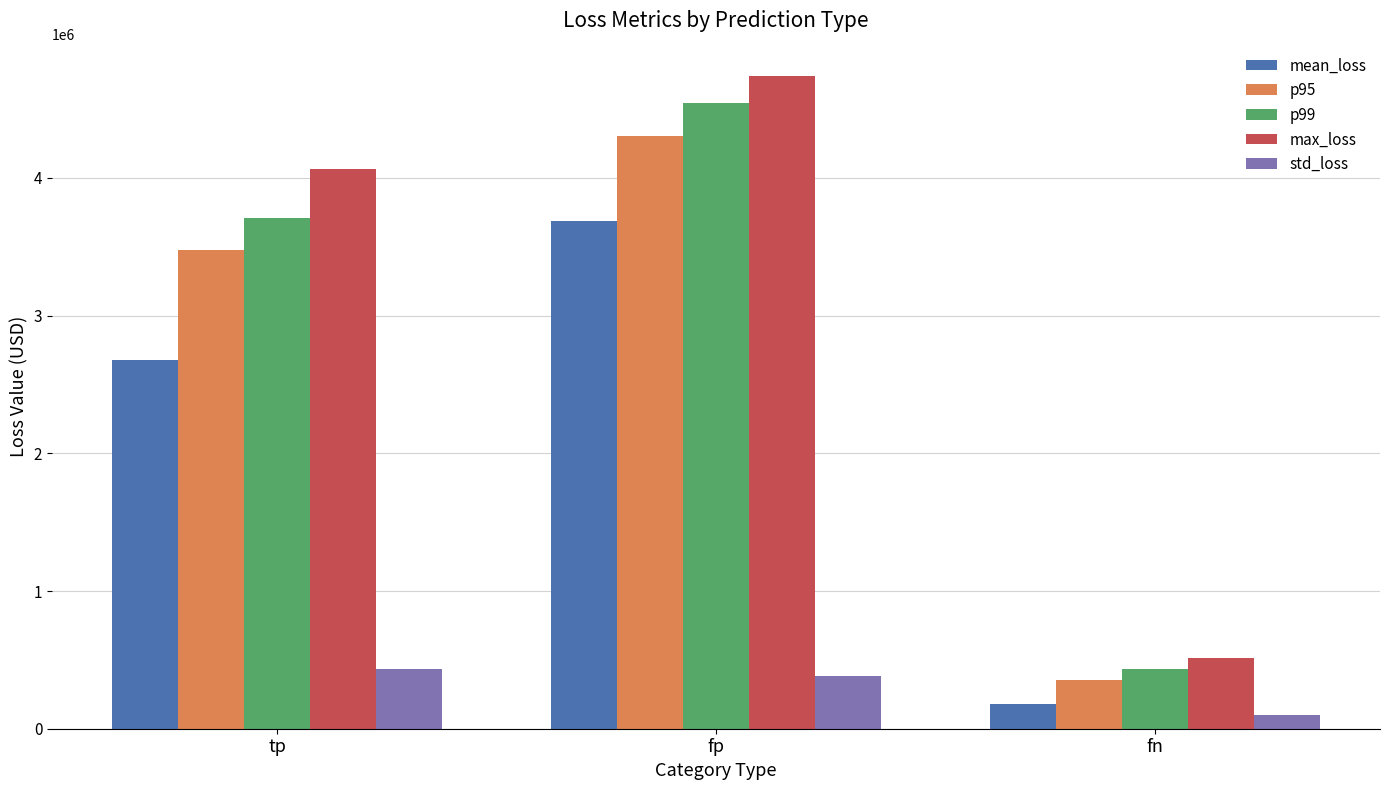

How many groups of bars are there?

3